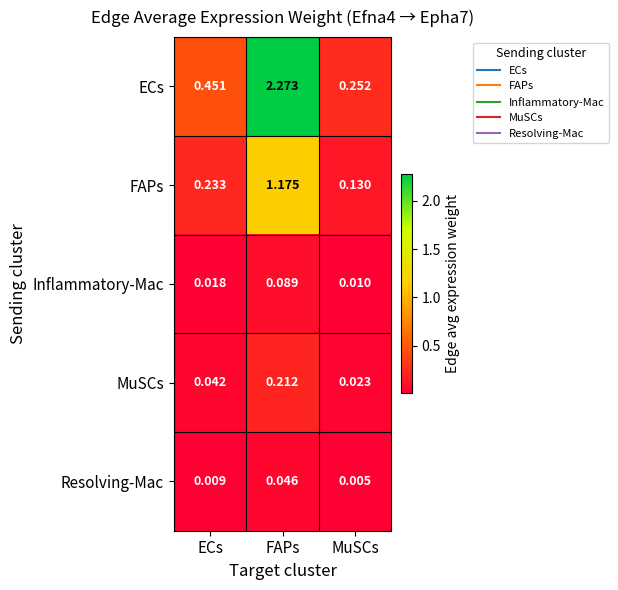

List the series in order of their peak value, lowest first.

Resolving-Mac, Inflammatory-Mac, MuSCs, FAPs, ECs